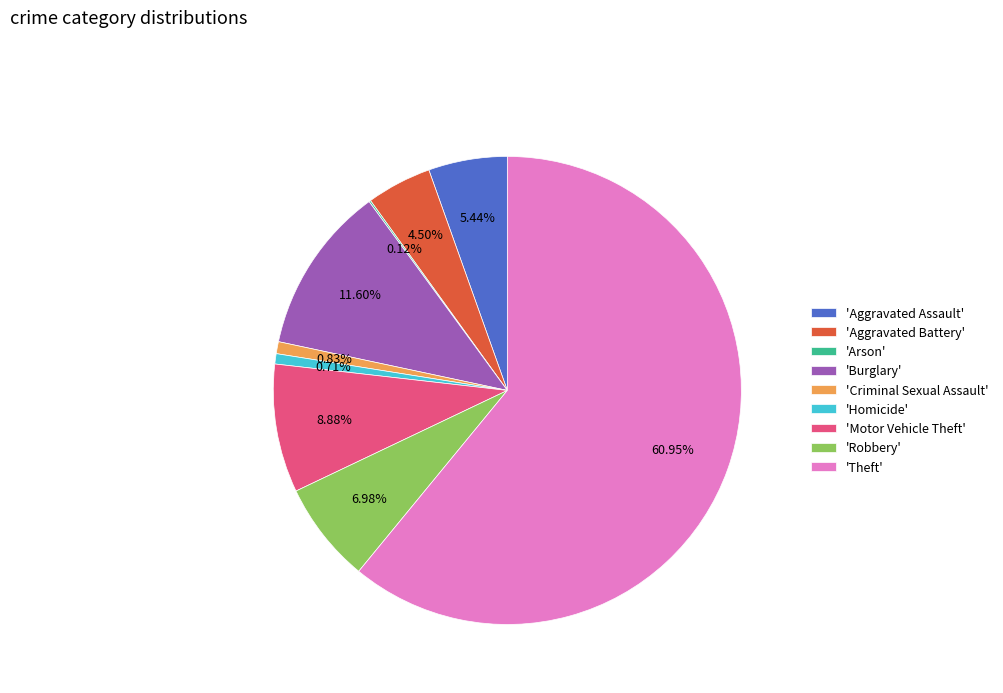

Approximately how many times larger is the value at 'Aggravated Assault' compared to 'Homicide'?

7.7